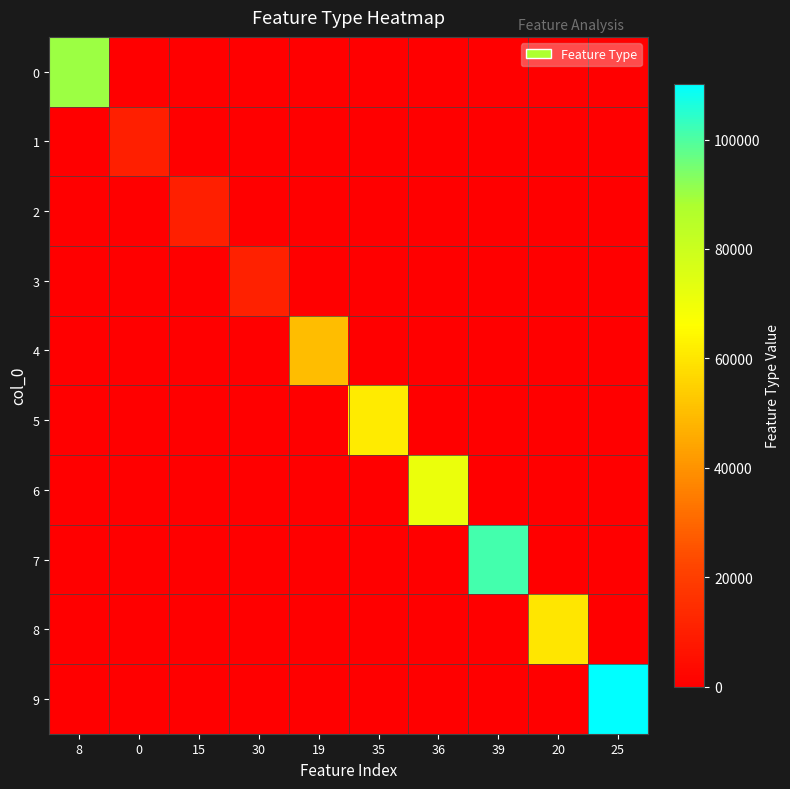

At 0, list the series in order from largest to smallest.

1, 0, 2, 3, 4, 5, 6, 7, 8, 9